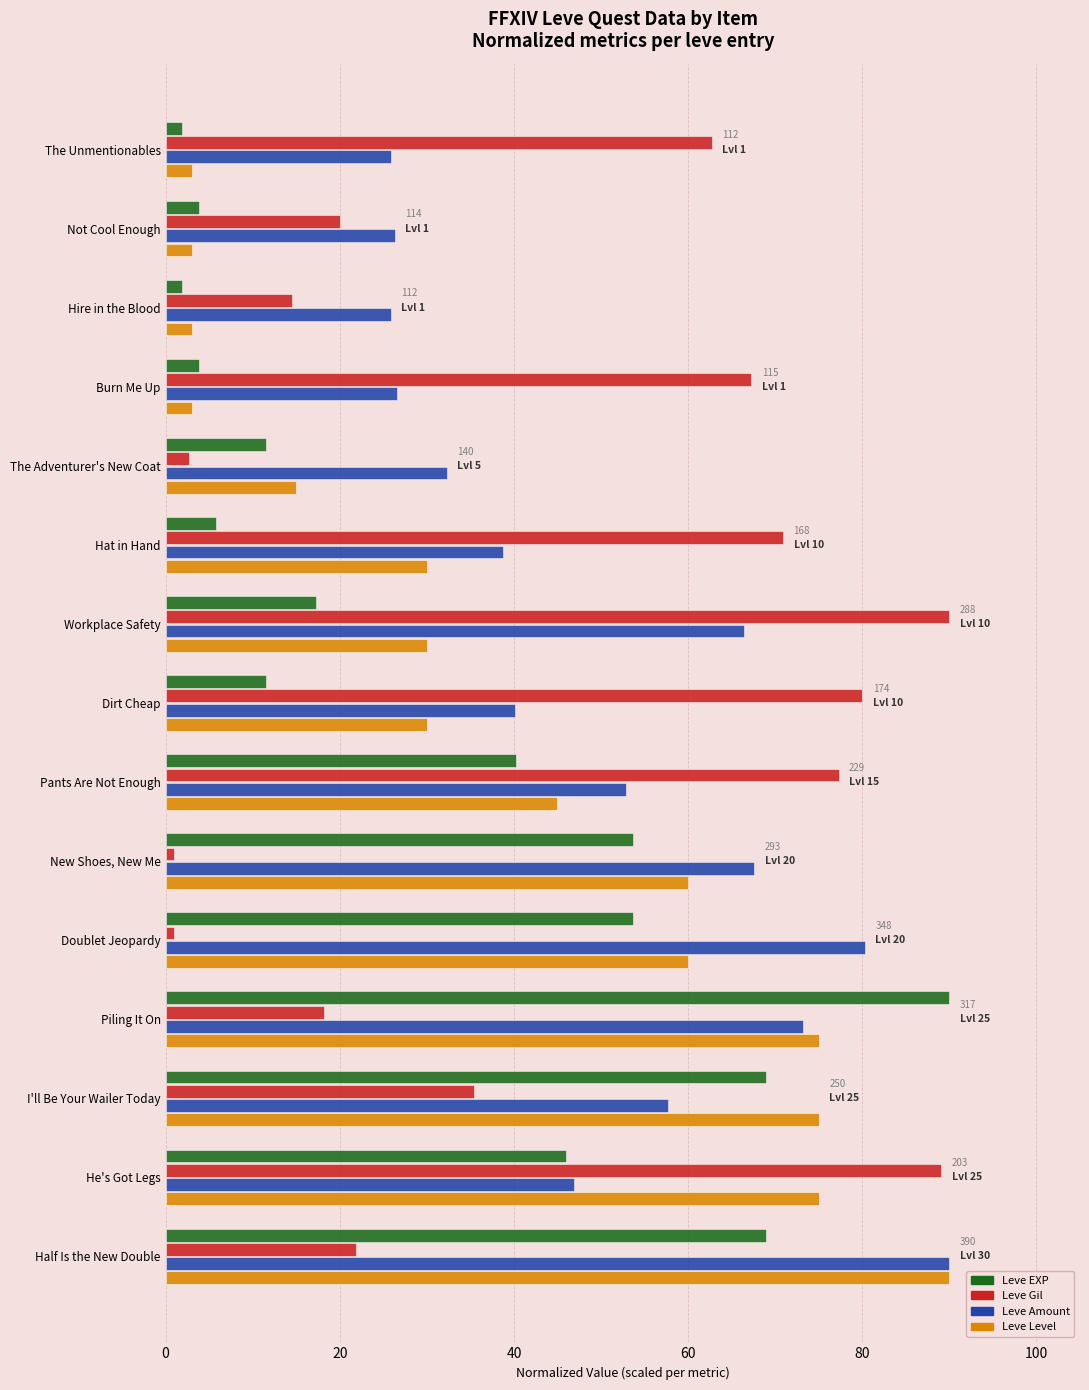

What is the difference between the highest and lowest values at Dirt Cheap?

68.5